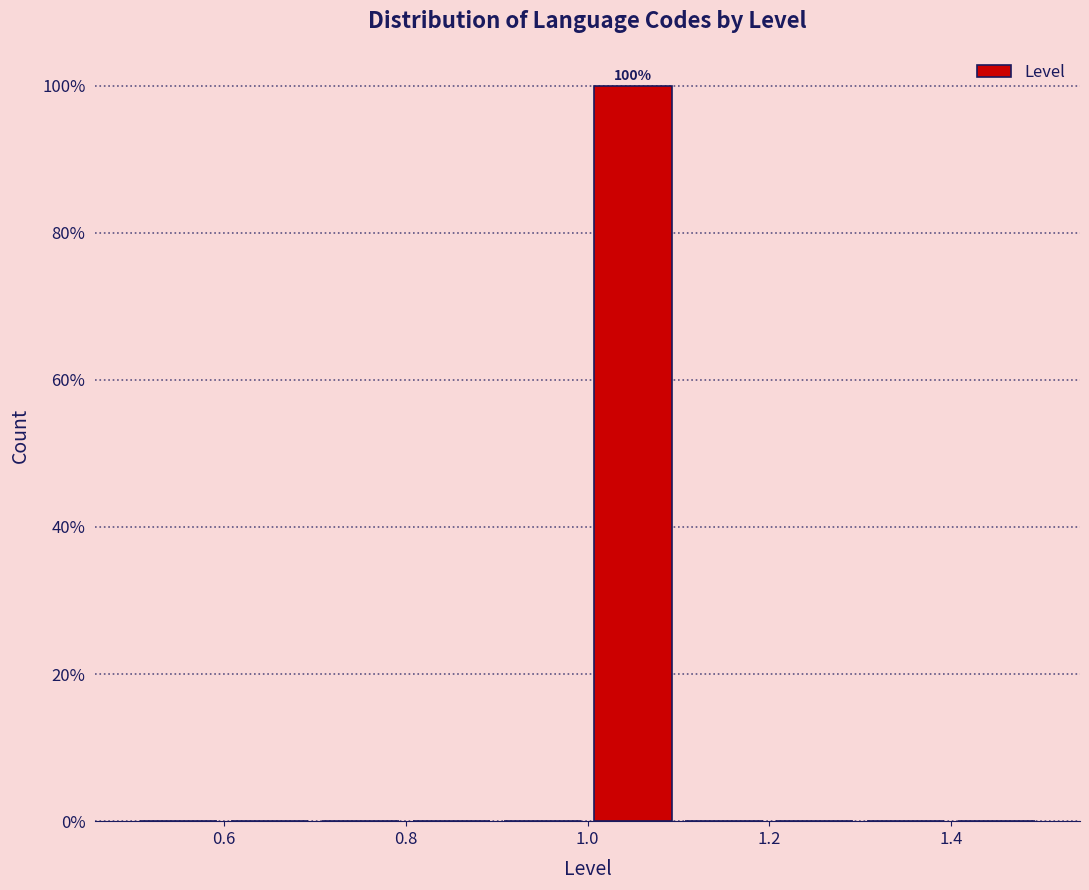

Which range on the x-axis has the tallest bar?

1.0 to 1.1